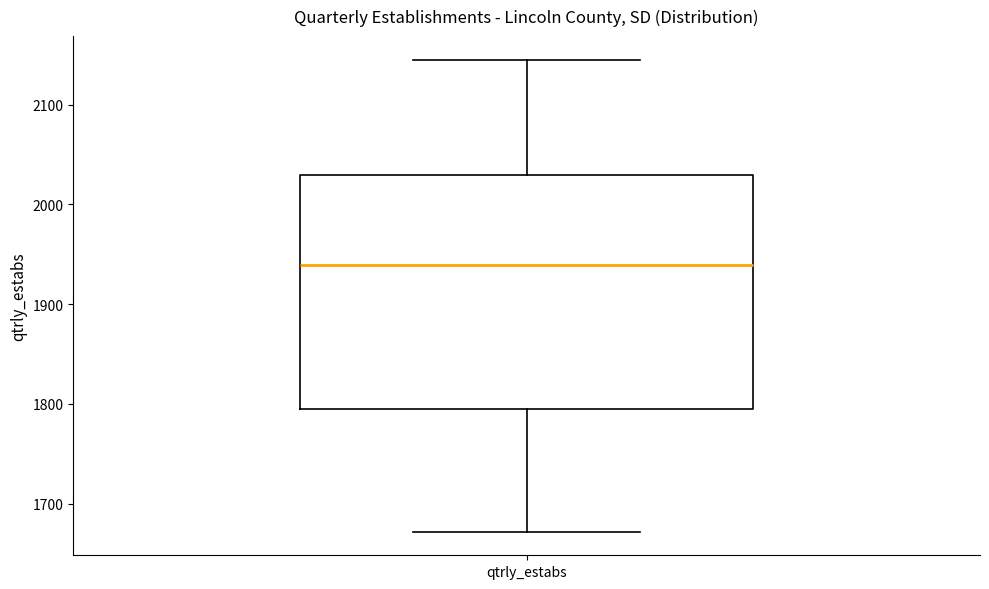

Transcribe this box plot: give where the median line is, the range the box spans, and where the two whiskers end, as read against the y-axis. The values are not printed on the chart, so give them approximately, as read against the axis.

median 1940, box 1800 to 2030, whiskers 1670 to 2150